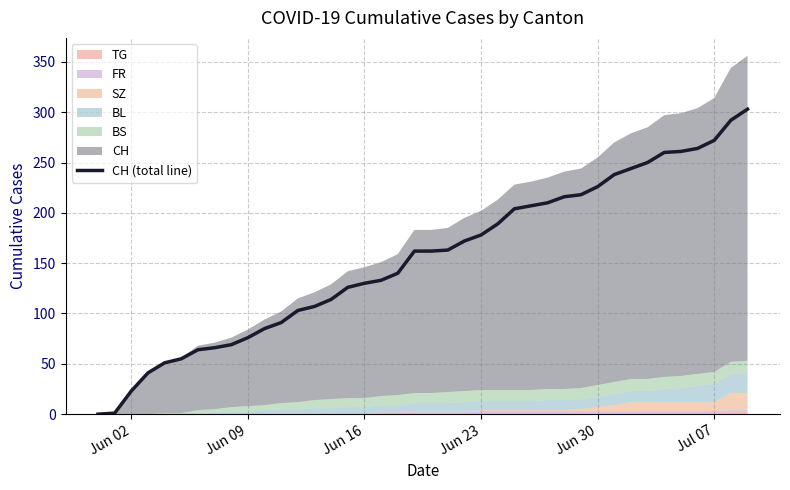

True or false: there are more than 2 points higher than both neighbors.

False